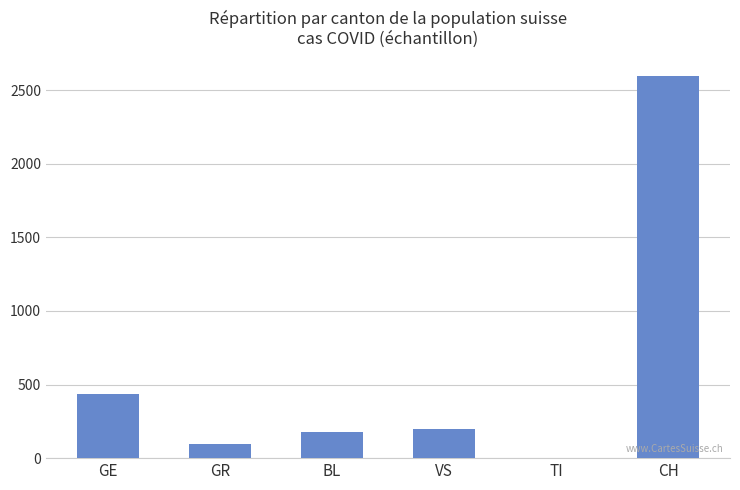

Where is the data nearest to the value 1299?

GE